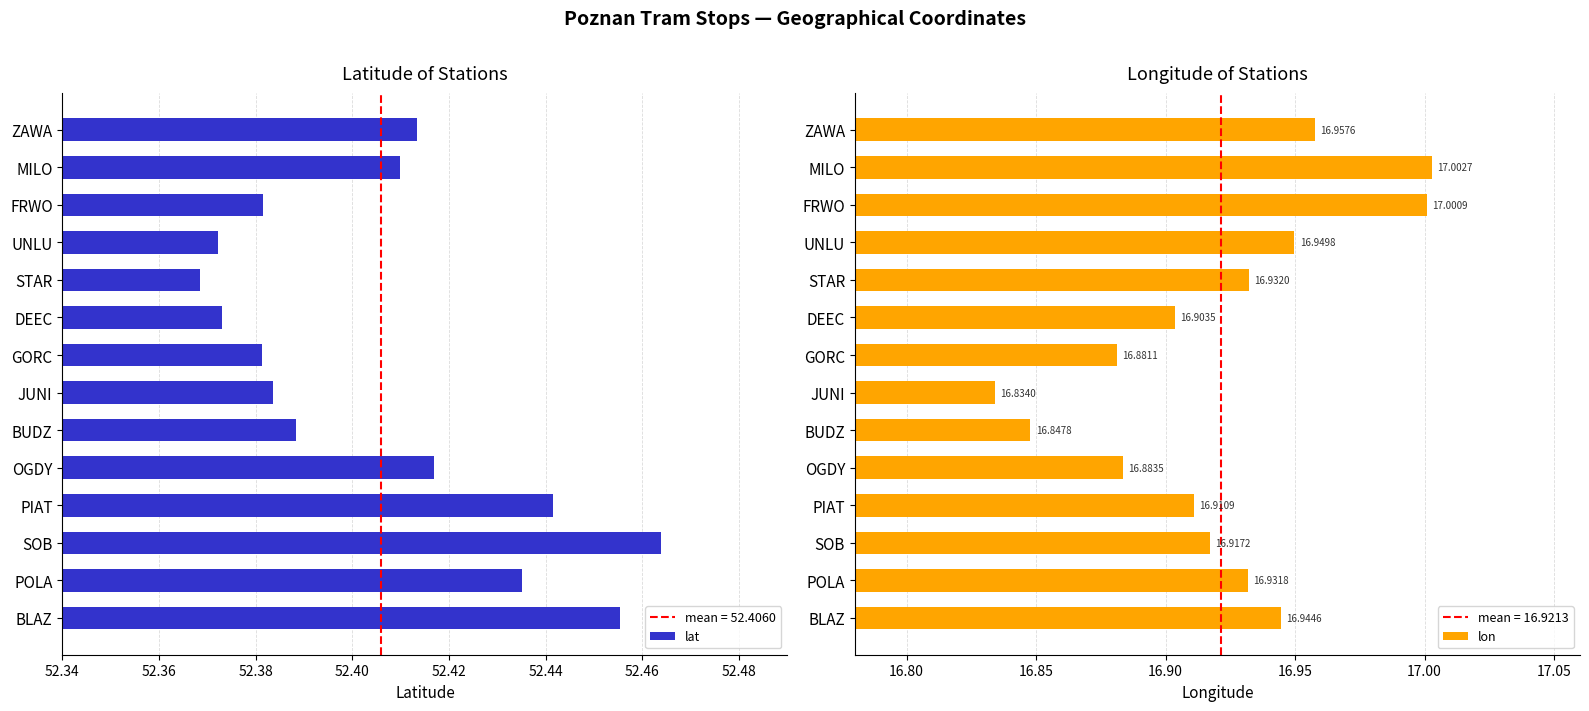

At which label is lon closest to 16?

JUNI